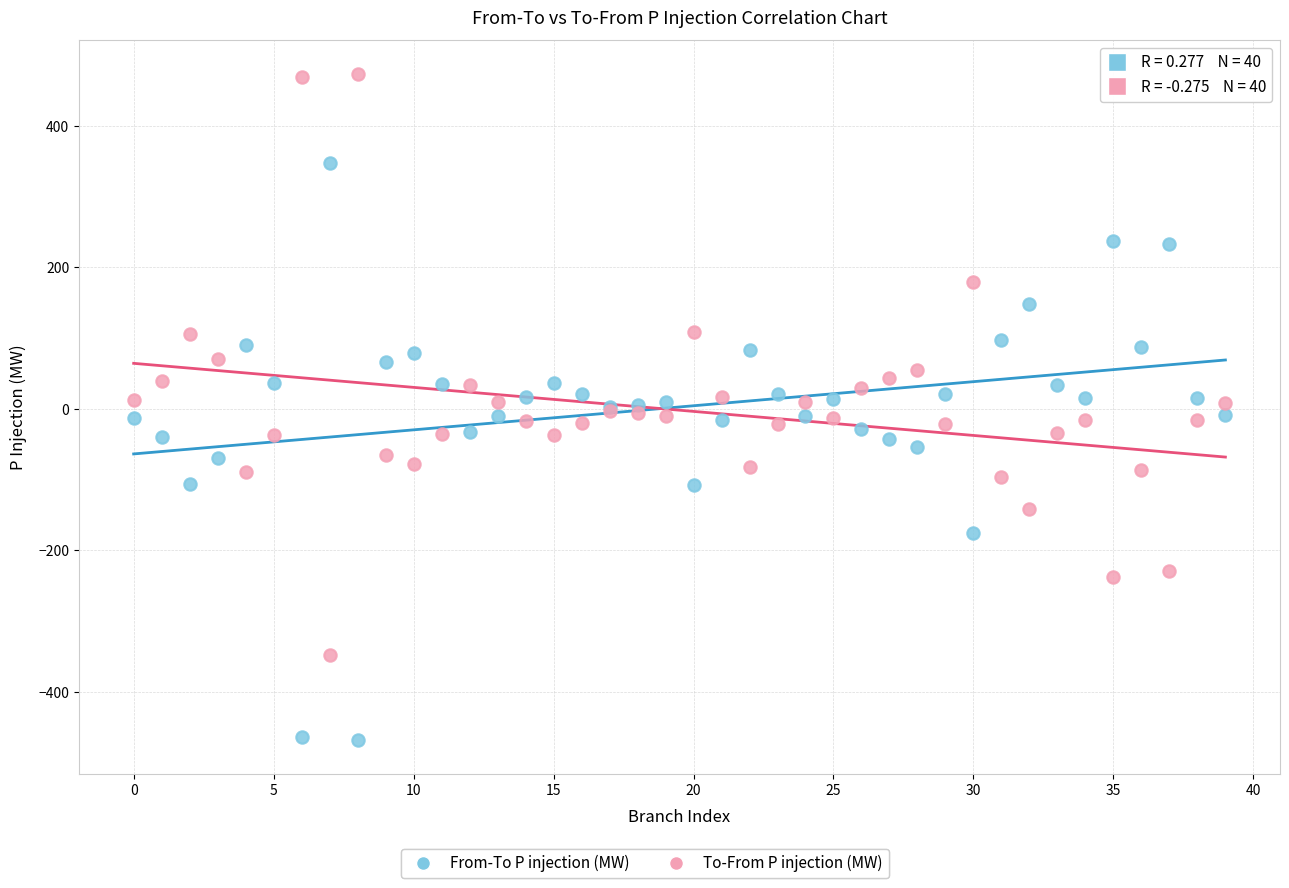

Which series contains the lowest Y value?

From-To P injection (MW)